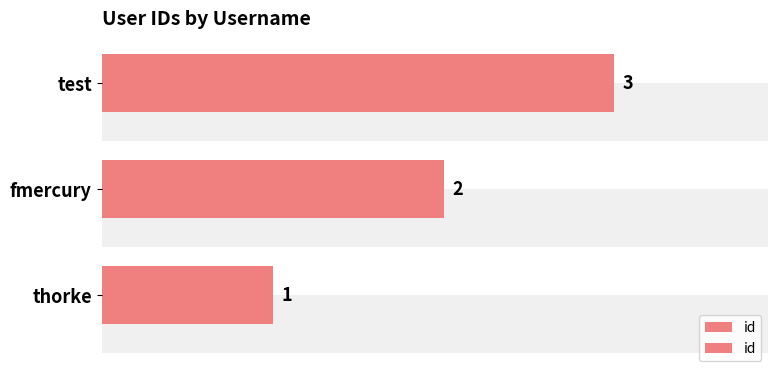

Count the values in the range 1 to 3.

3